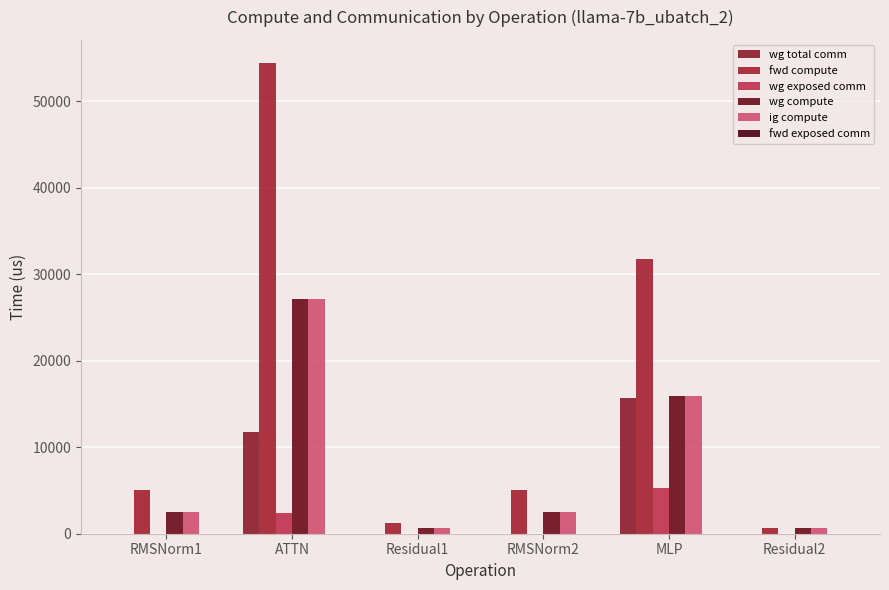

Is it true that ig compute equals 4197.9 at RMSNorm1?

False